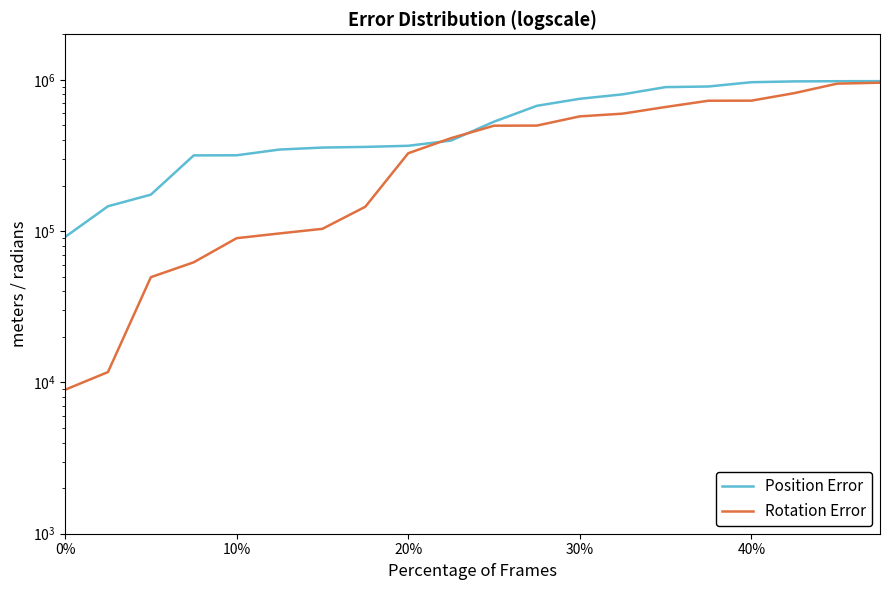

What is the value of the Rotation Error point at the 19th from the left?

943577